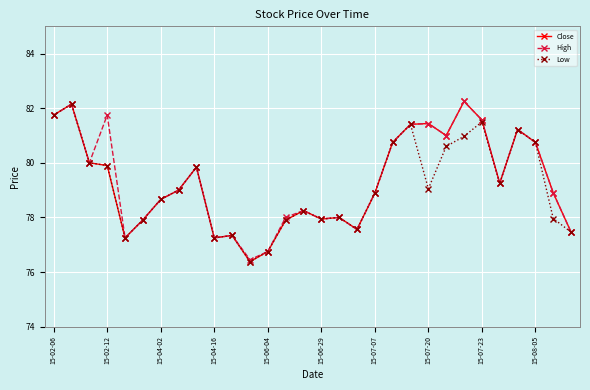

What are all the series names shown in the legend?

Close, High, Low